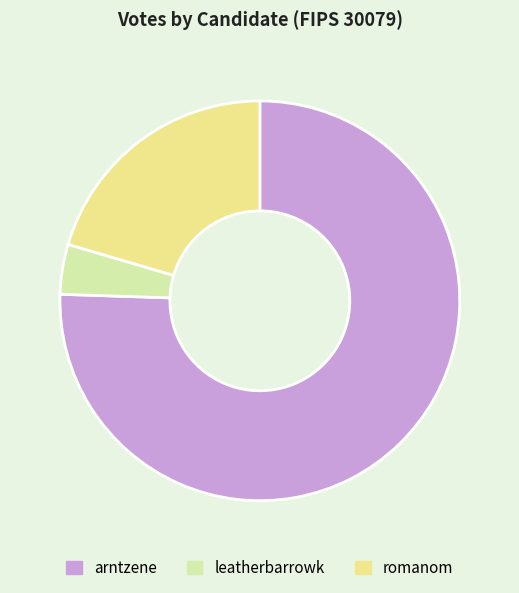

Is leatherbarrowk the majority of the pie?

No